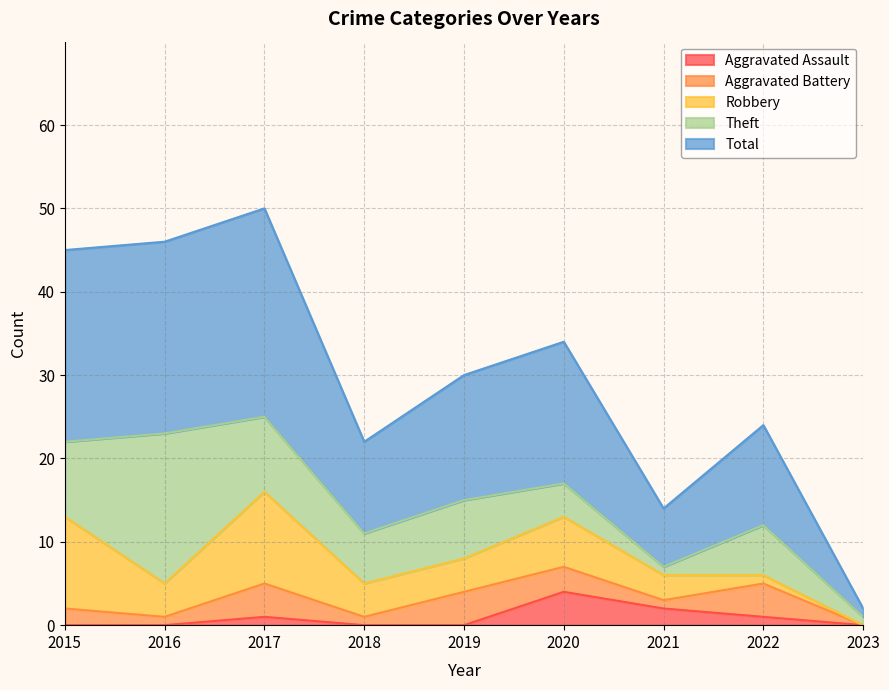

What is the highest value of the Theft series?

18